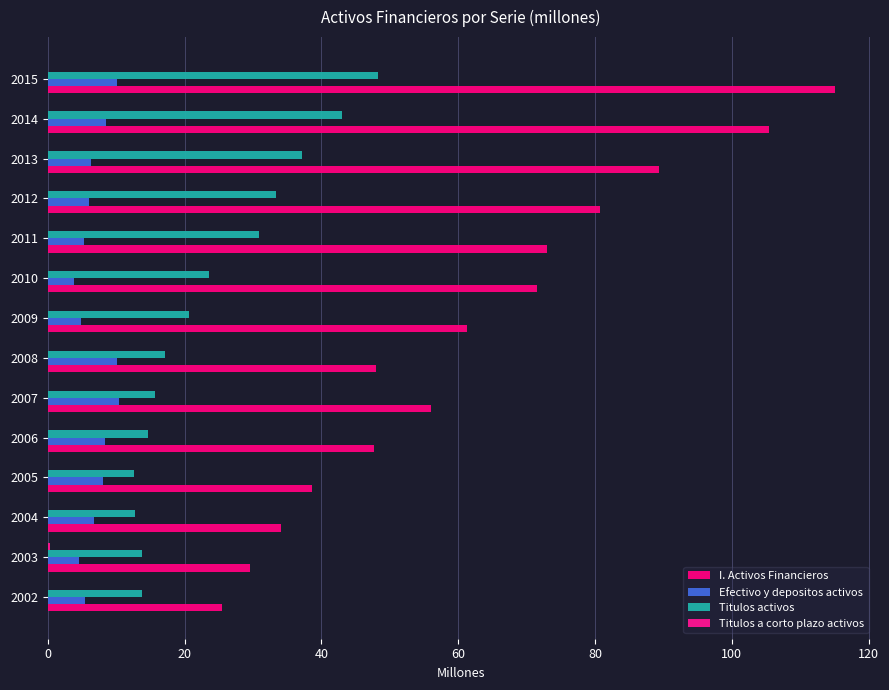

List the series in order of their peak value, lowest first.

Titulos a corto plazo activos, Efectivo y depositos activos, Titulos activos, I. Activos Financieros